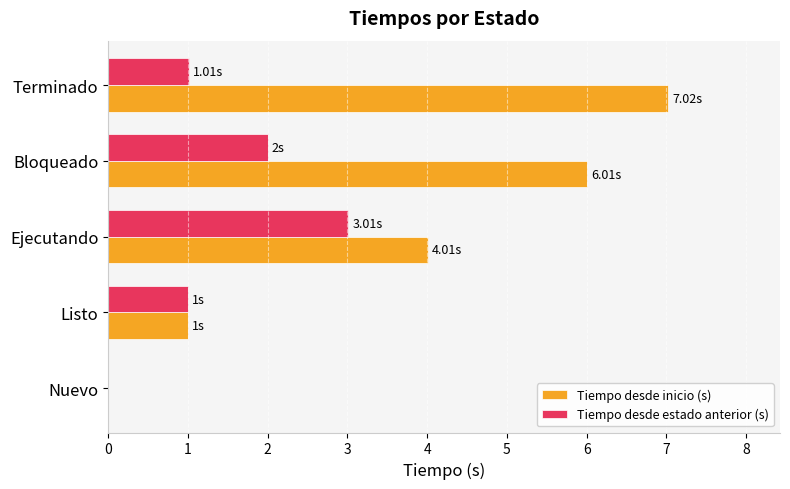

What is the sum of the Tiempo desde estado anterior (s) values at Terminado and Listo?

2.0